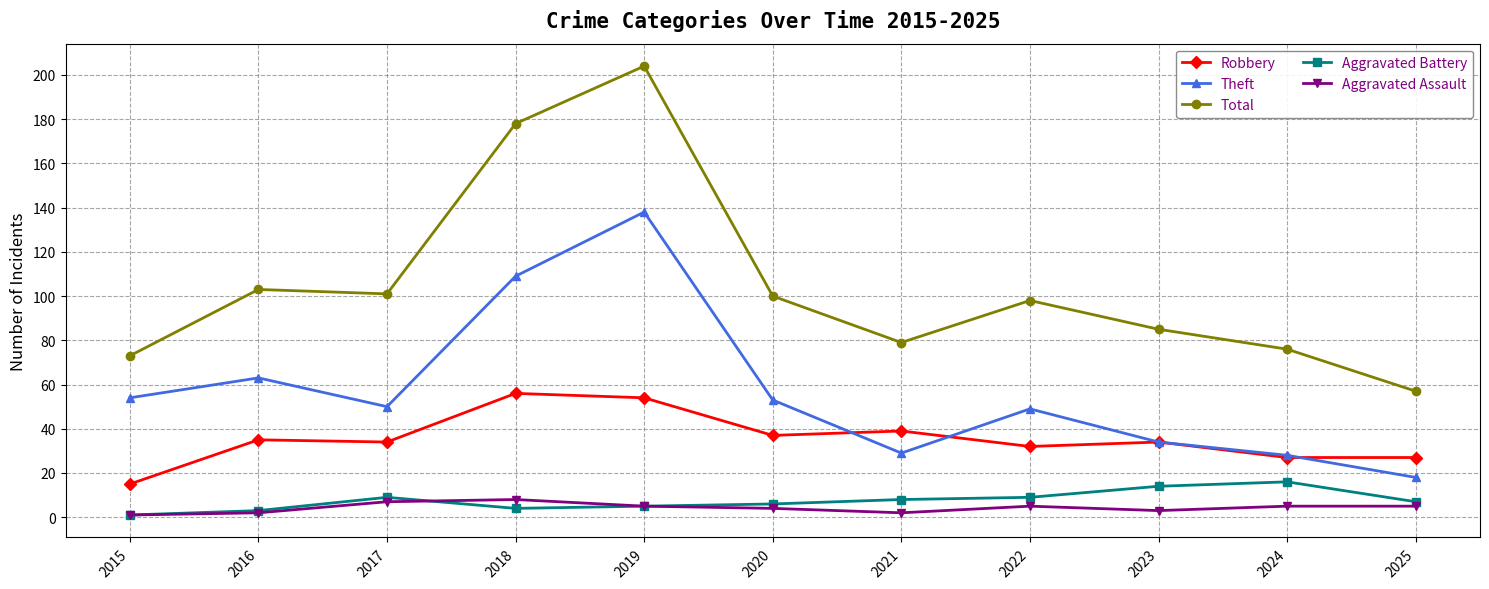

Read the Total value at 2025.

57